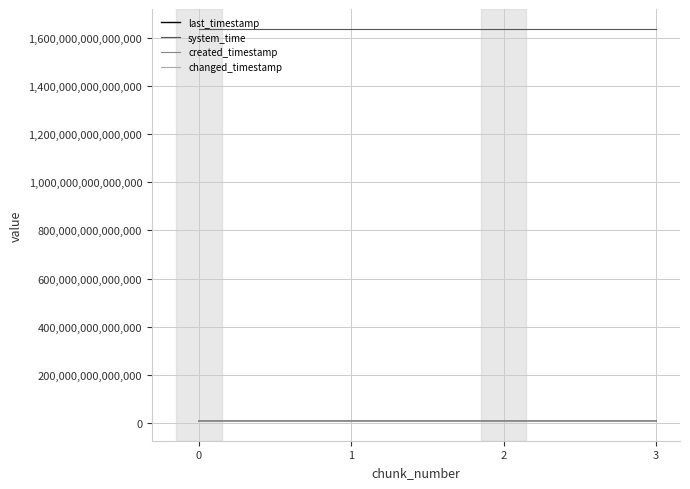

Does the chart display data point markers on the line(s)?

No